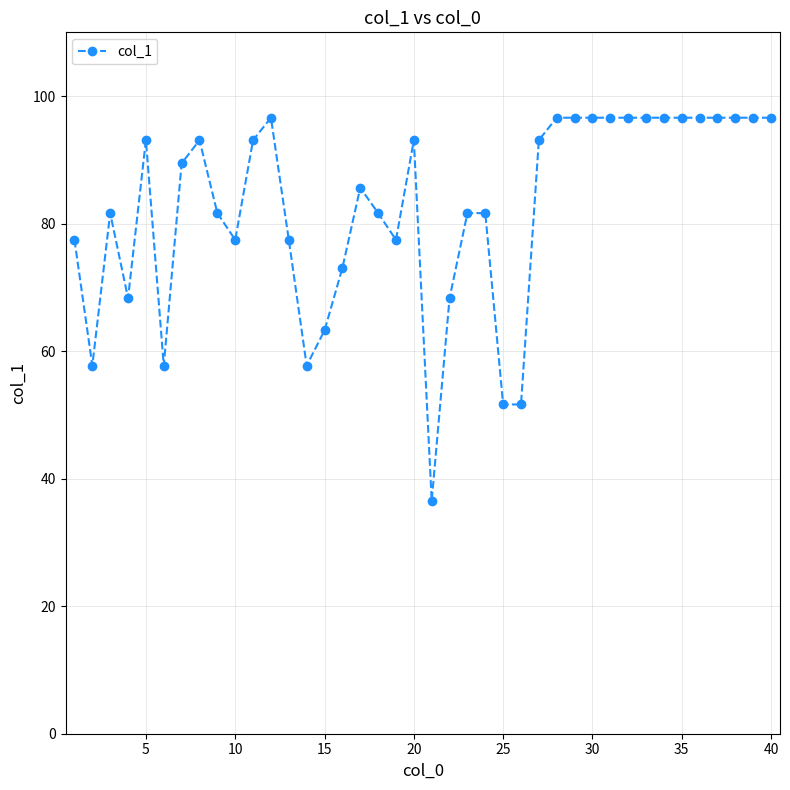

True or false: the data has more than 0 interior local peaks.

True